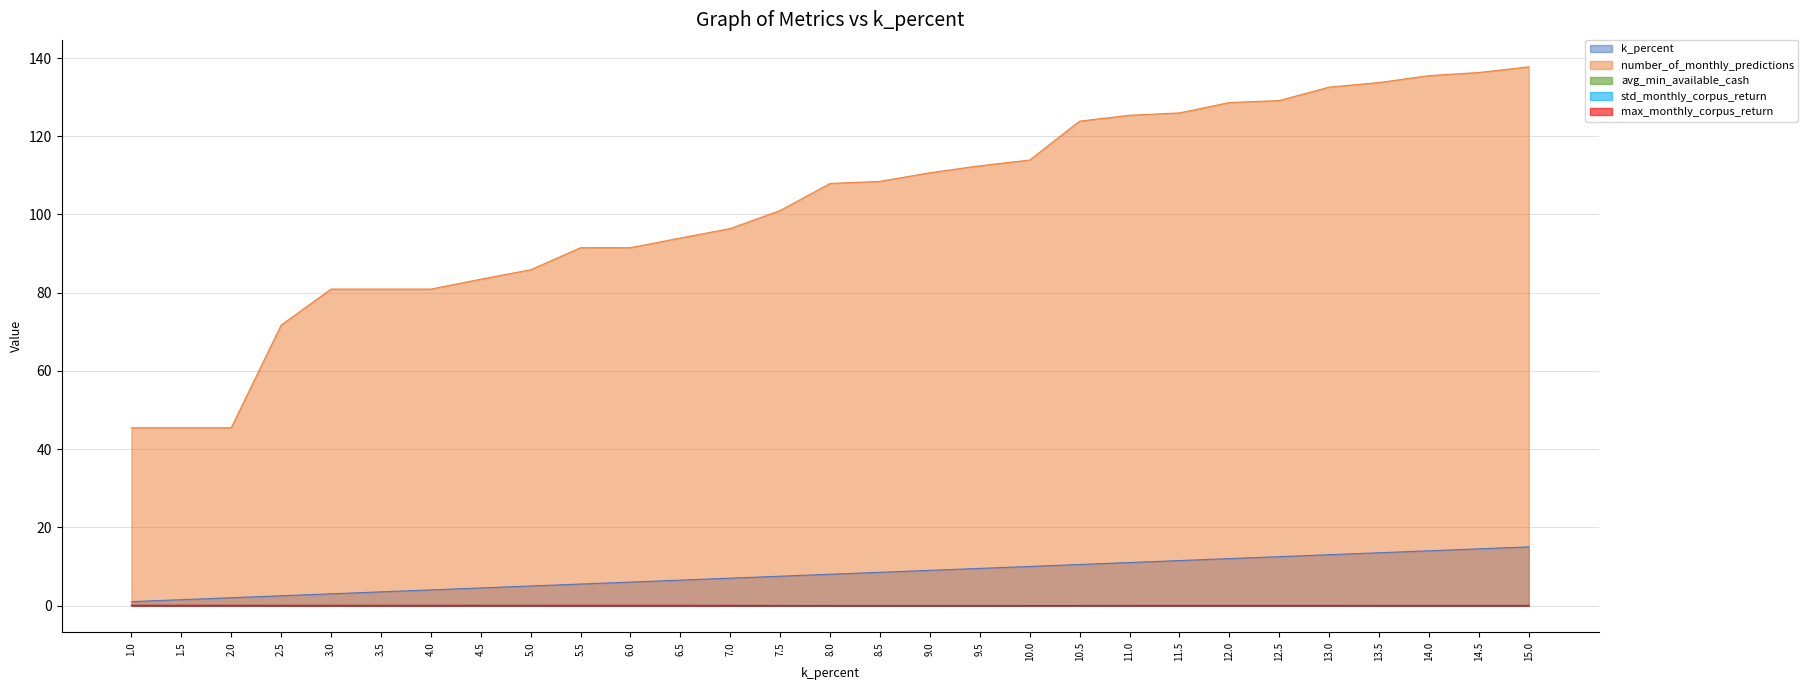

What is the greatest value displayed?

137.8